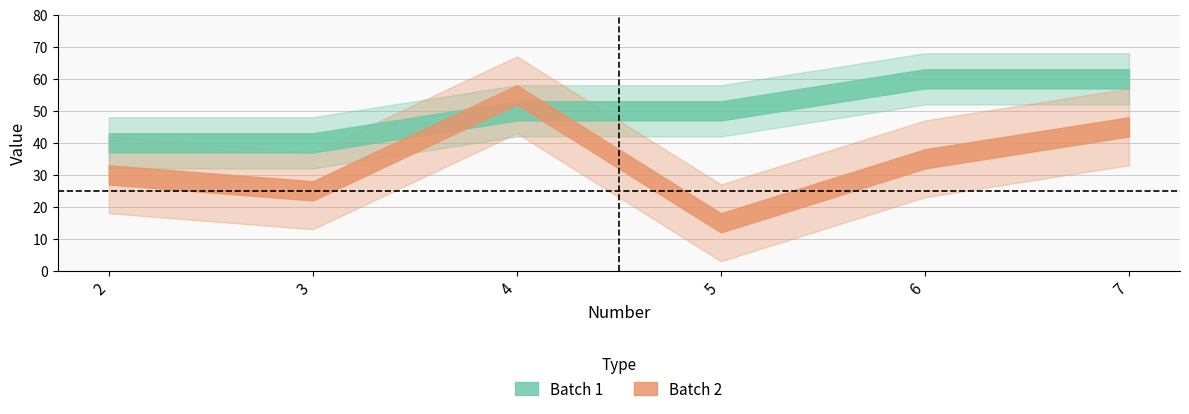

True or false: Batch 1 and Batch 2 cross at least once.

True